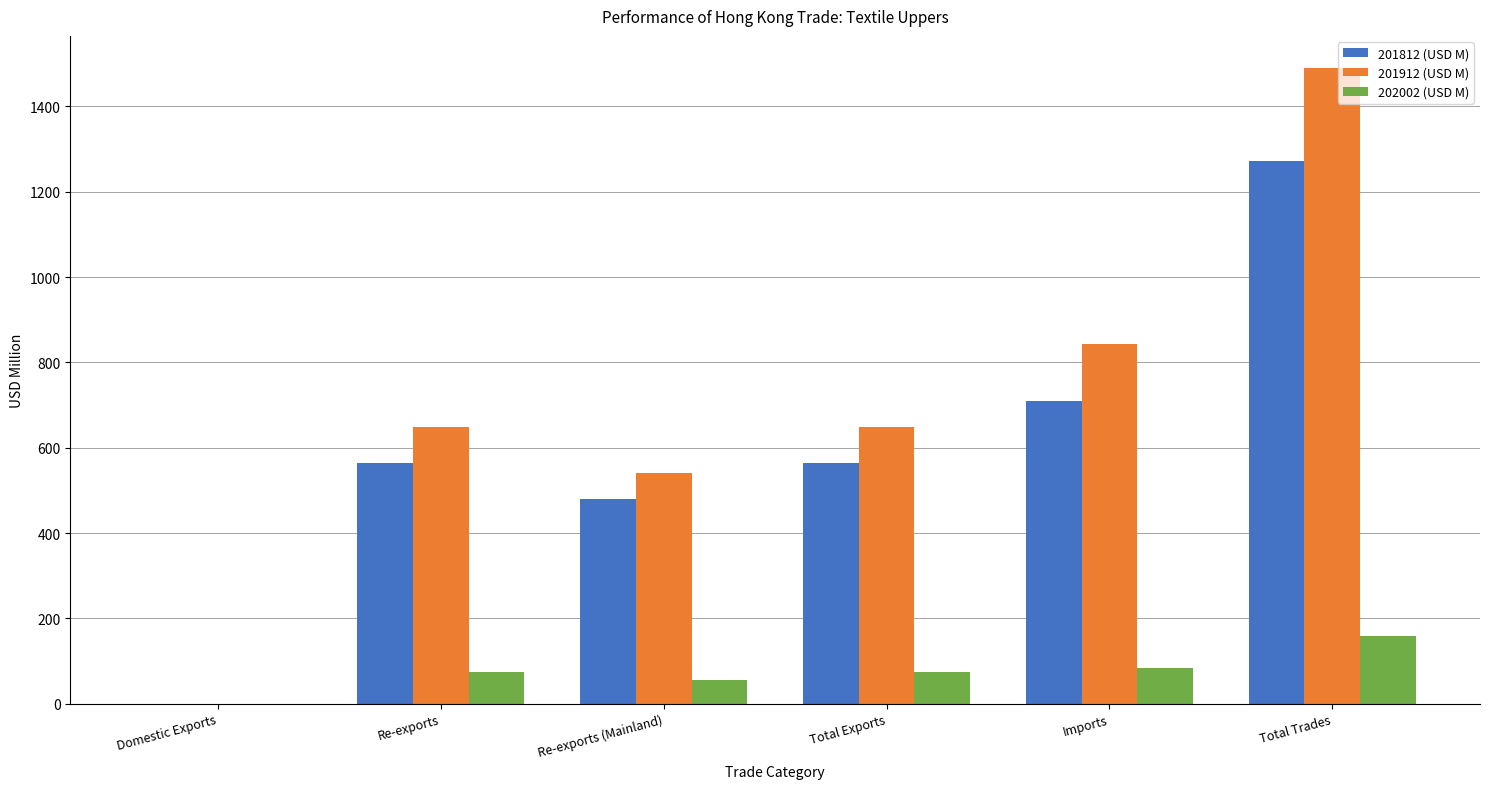

Is it true that 201812 (USD M) equals 744.9 at Total Exports?

False